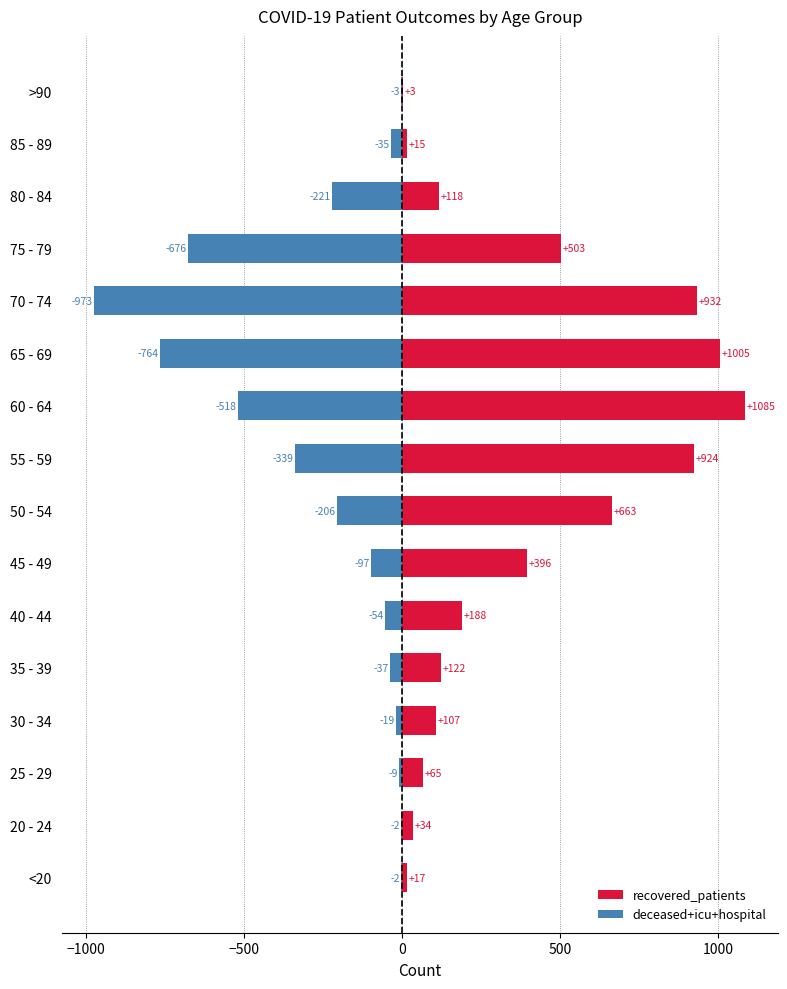

What is the highest value of the recovered_patients series?

1085